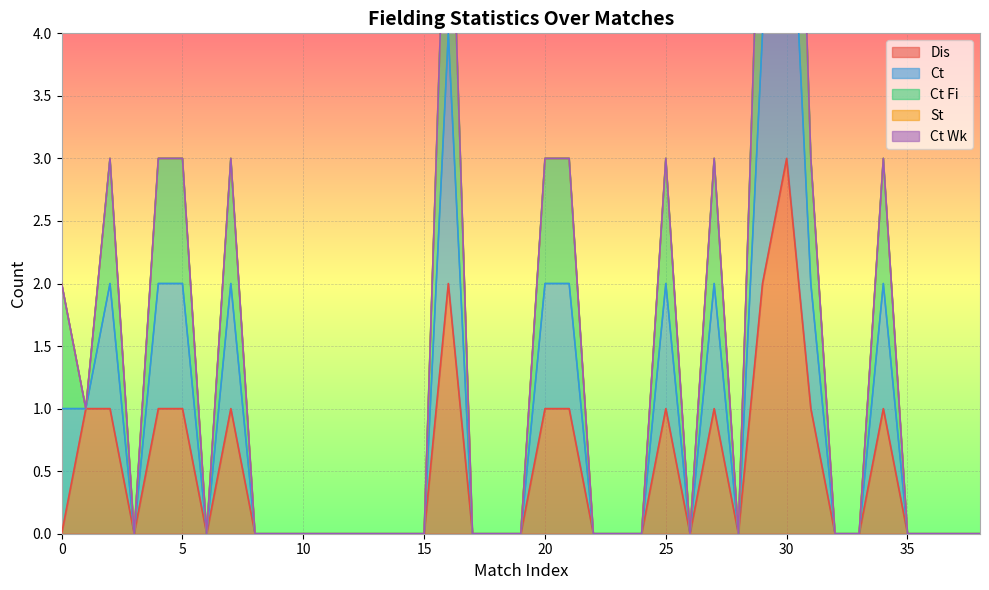

How many values in Ct Fi are above zero?

15